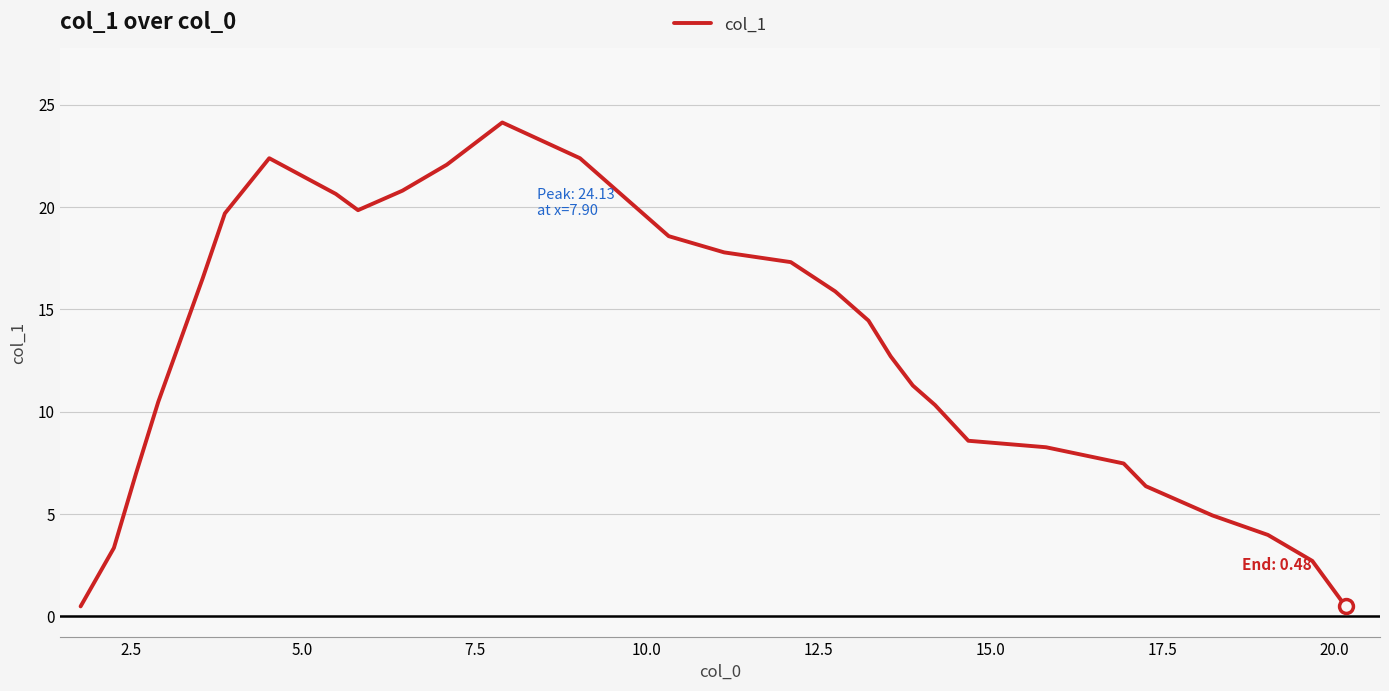

What is the difference between the maximum and minimum values?

23.7